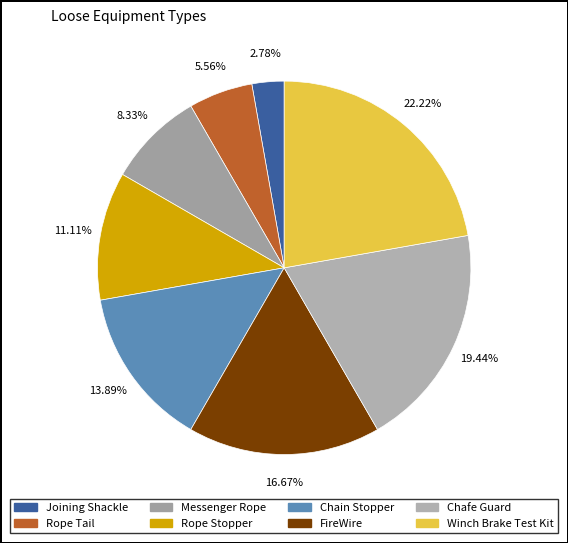

Approximately how many times larger is the value at Joining Shackle compared to Chafe Guard?

0.1